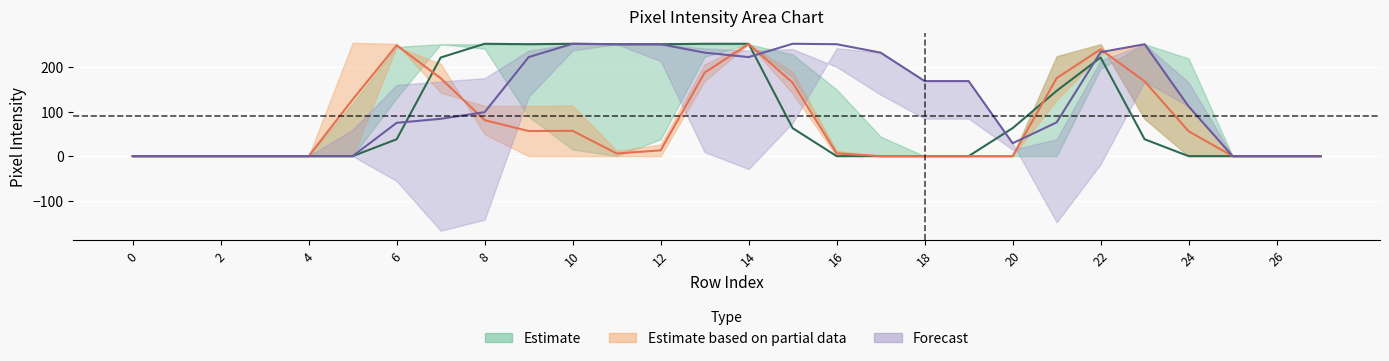

Reading left to right, what are all the values shown in this chart?

col_15: 0=0	1=0	2=0	3=0	4=0	5=255	6=253	7=143	8=113	9=113	10=114	11=12	12=26	13=207	14=253	15=141	16=0	17=0	18=0	19=0	20=0	21=126	22=229	23=253	24=112	25=0	26=0	27=0
col_18: 0=0	1=0	2=0	3=0	4=0	5=0	6=75	7=84	8=99	9=223	10=253	11=252	12=252	13=233	14=223	15=253	16=252	17=233	18=169	19=169	20=29	21=76	22=234	23=252	24=112	25=0	26=0	27=0
col_11: 0=0	1=0	2=0	3=0	4=0	5=0	6=131	7=252	8=242	9=89	10=15	11=0	12=38	13=224	14=252	15=178	16=9	17=0	18=0	19=0	20=0	21=225	22=252	23=84	24=0	25=0	26=0	27=0
col_12: 0=0	1=0	2=0	3=0	4=0	5=0	6=246	7=208	8=49	9=0	10=0	11=0	12=0	13=169	14=252	15=190	16=12	17=0	18=0	19=0	20=0	21=225	22=252	23=84	24=0	25=0	26=0	27=0
col_17: 0=0	1=0	2=0	3=0	4=0	5=119	6=246	7=252	8=252	9=252	10=253	11=252	12=252	13=252	14=252	15=229	16=150	17=44	18=0	19=0	20=0	21=0	22=197	23=252	24=220	25=0	26=0	27=0
col_10: 0=0	1=0	2=0	3=0	4=0	5=0	6=38	7=222	8=253	9=252	10=253	11=252	12=252	13=253	14=253	15=63	16=0	17=0	18=0	19=0	20=63	21=147	22=222	23=38	24=0	25=0	26=0	27=0